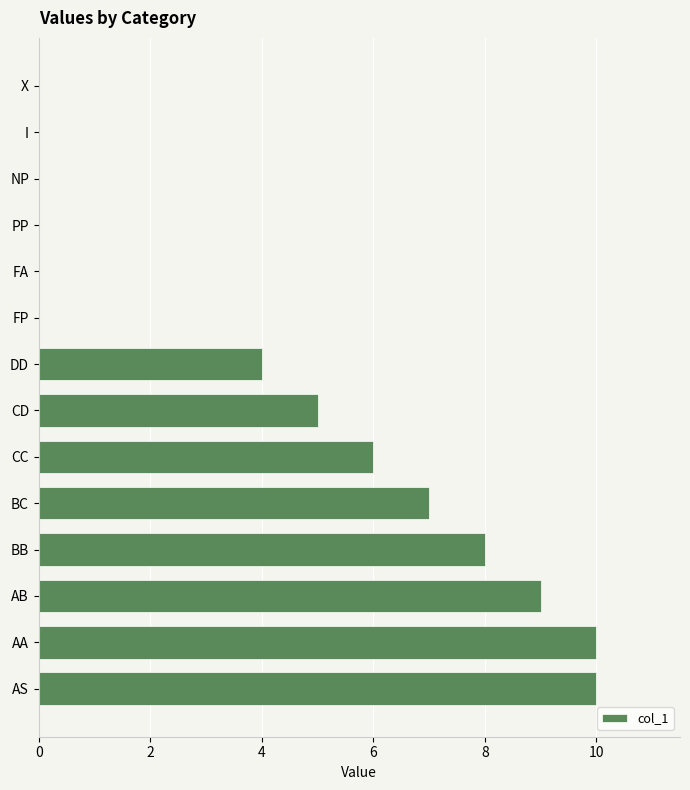

How many categories are shown in the chart?

14